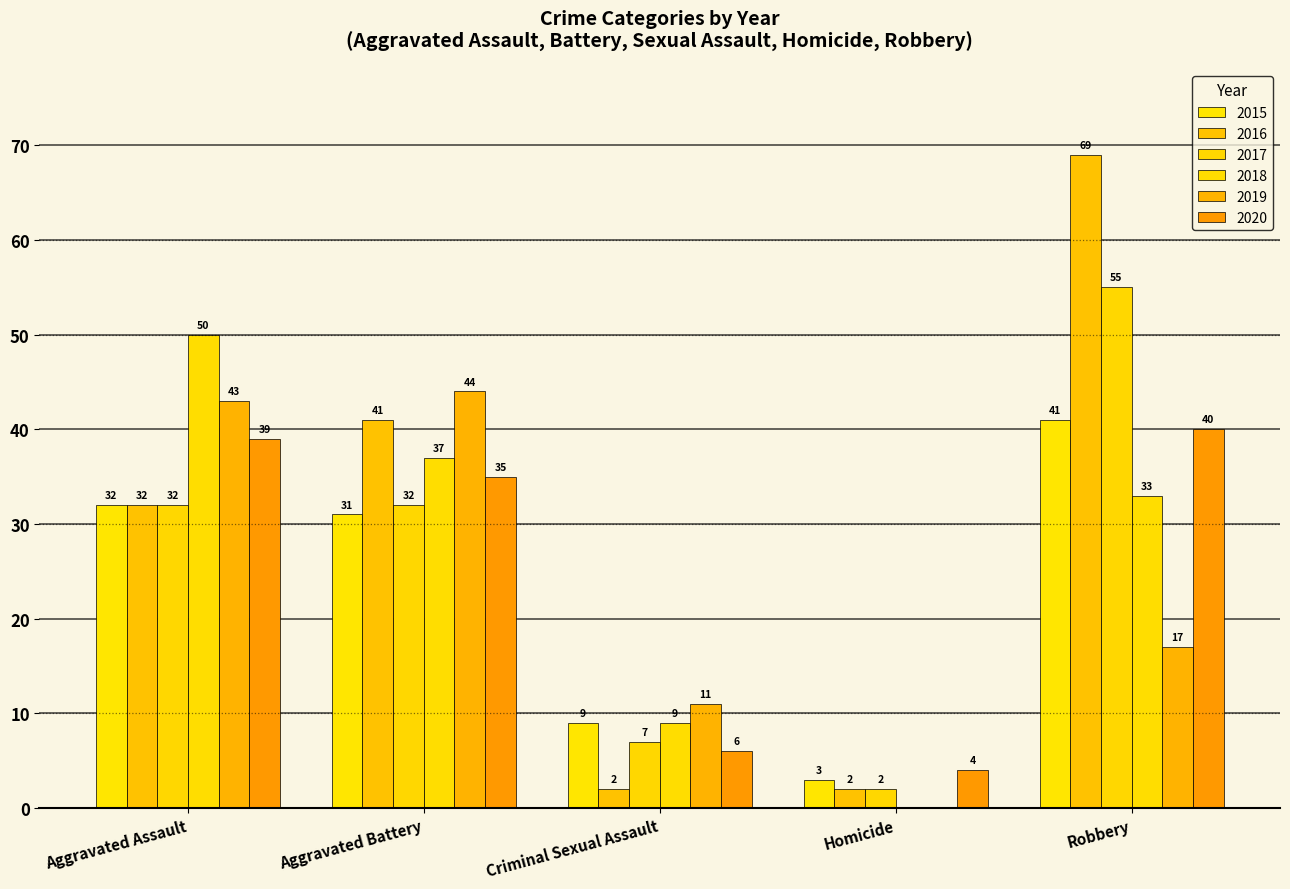

The 2018 series shows 14 at Aggravated Assault. True or false?

False